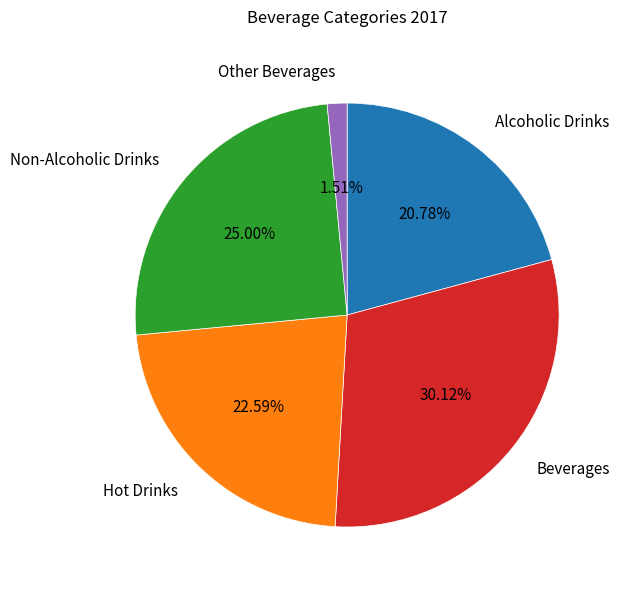

How many segments does this pie chart have?

5